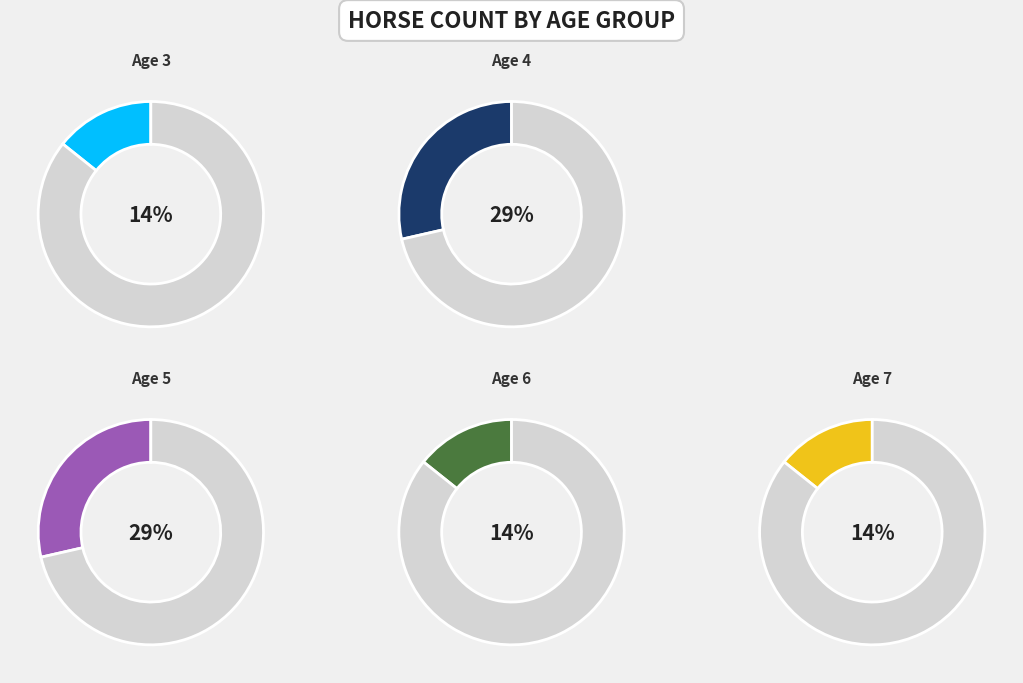

Count the number of slices in the pie.

5